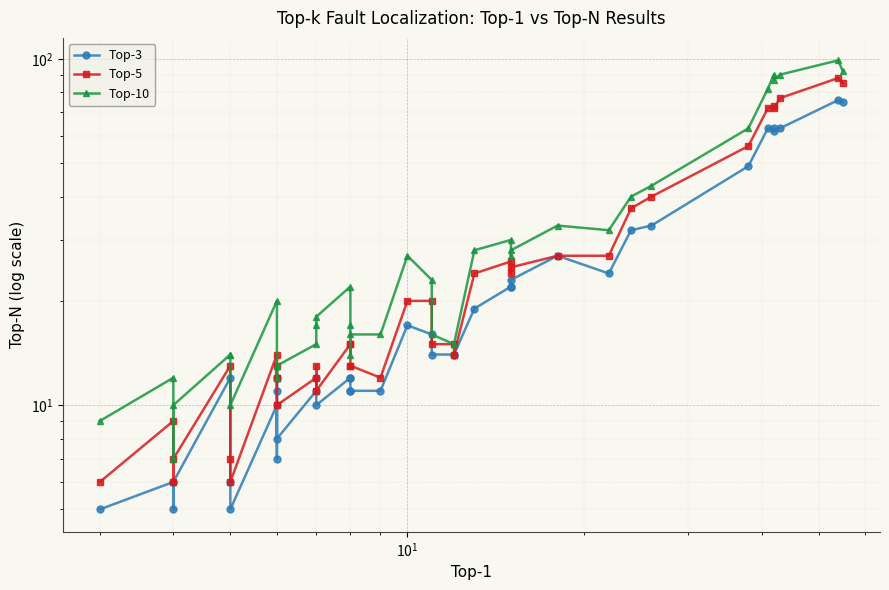

Is the value of Top-10 at 5 greater than the value of Top-3 at 36?

No